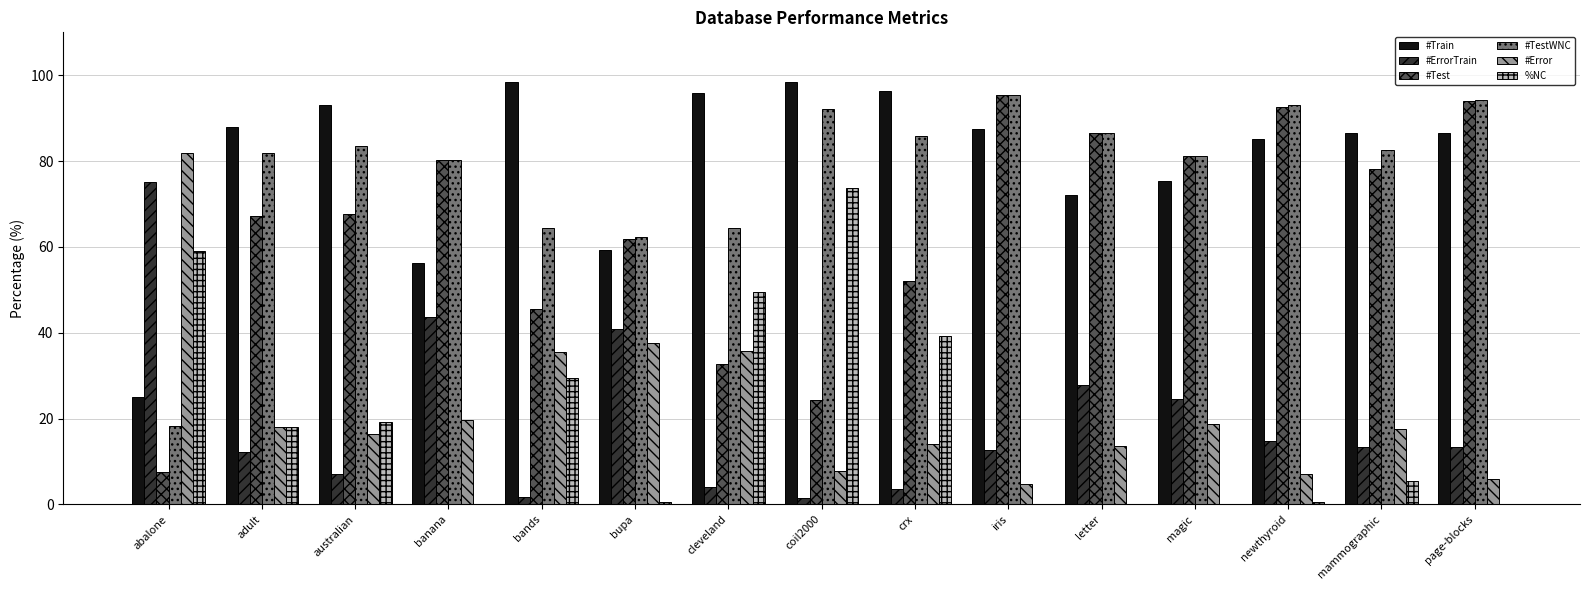

How many series are shown in this chart?

6